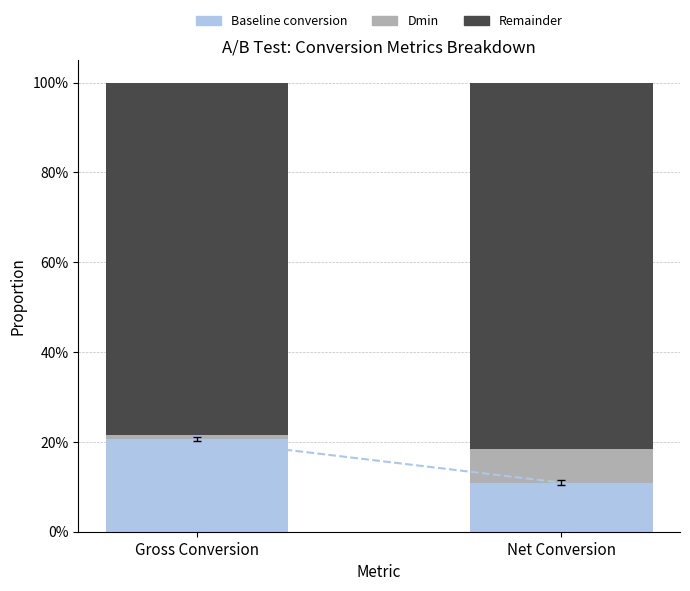

Does the chart contain stacked bars?

Yes